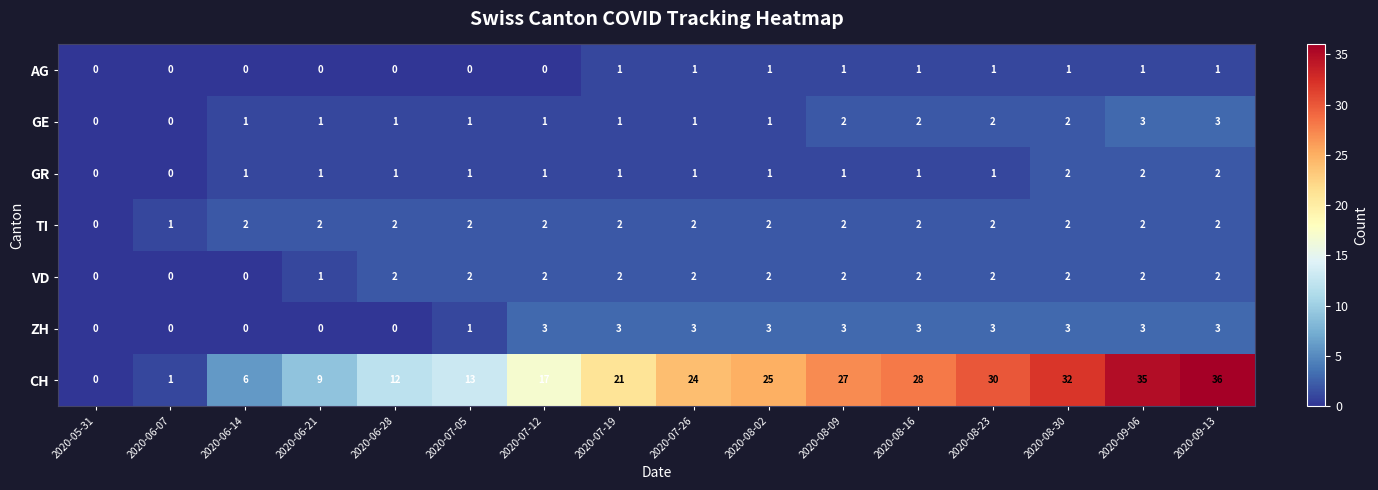

Which series has the widest spread of values?

CH